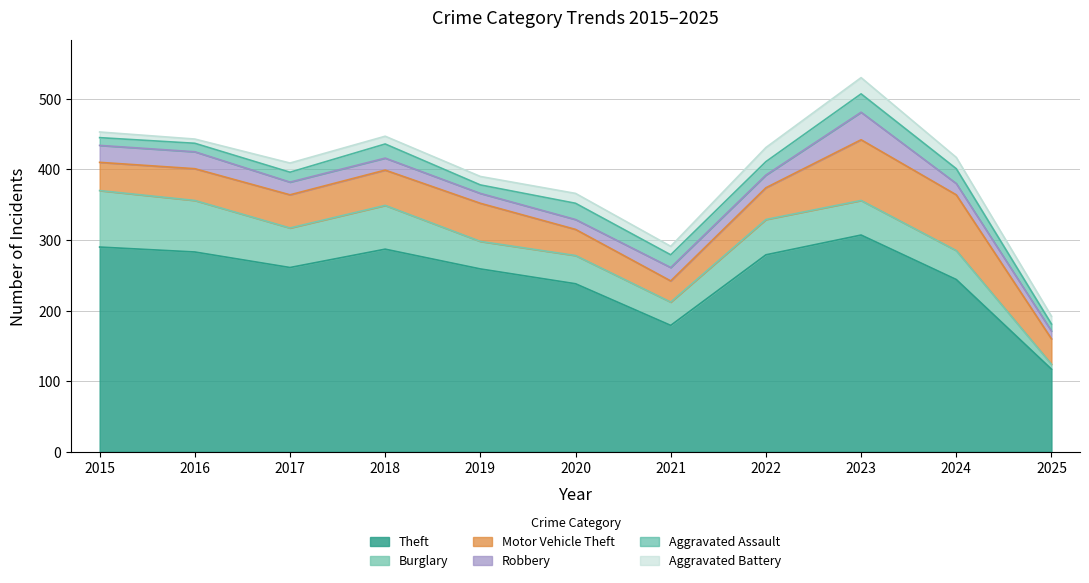

Which series changed the most between 2017 and 2025?

Theft